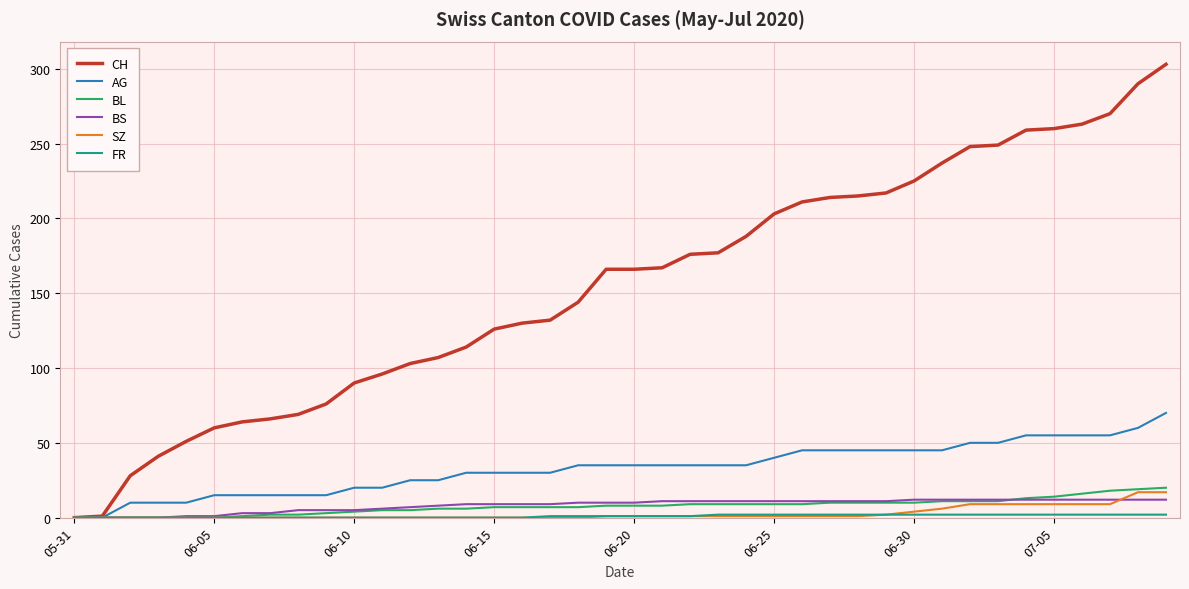

What is the average value of the AG series?

33